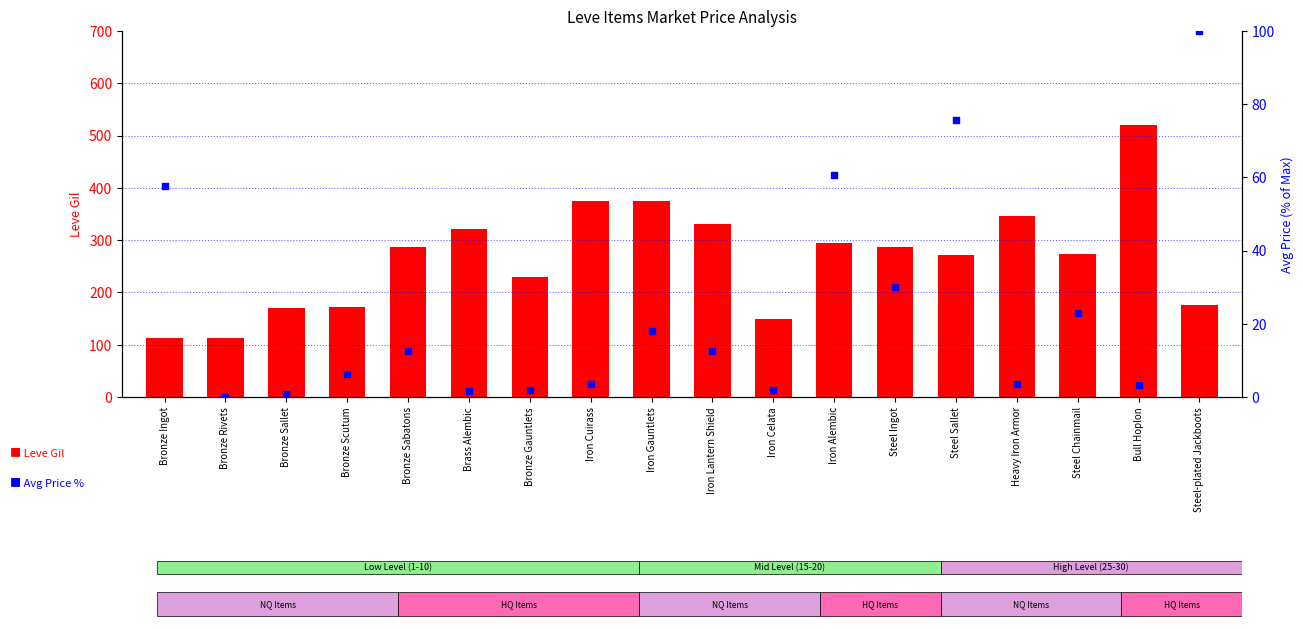

What are all the series names shown in the legend?

Leve Gil, Avg Price % of Max